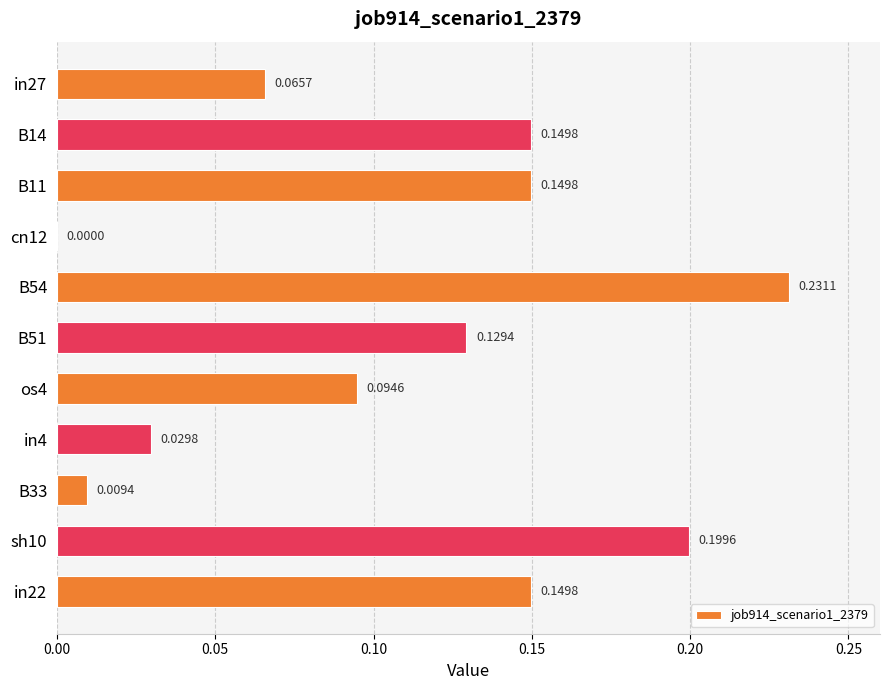

What is the sum of all values?

1.2